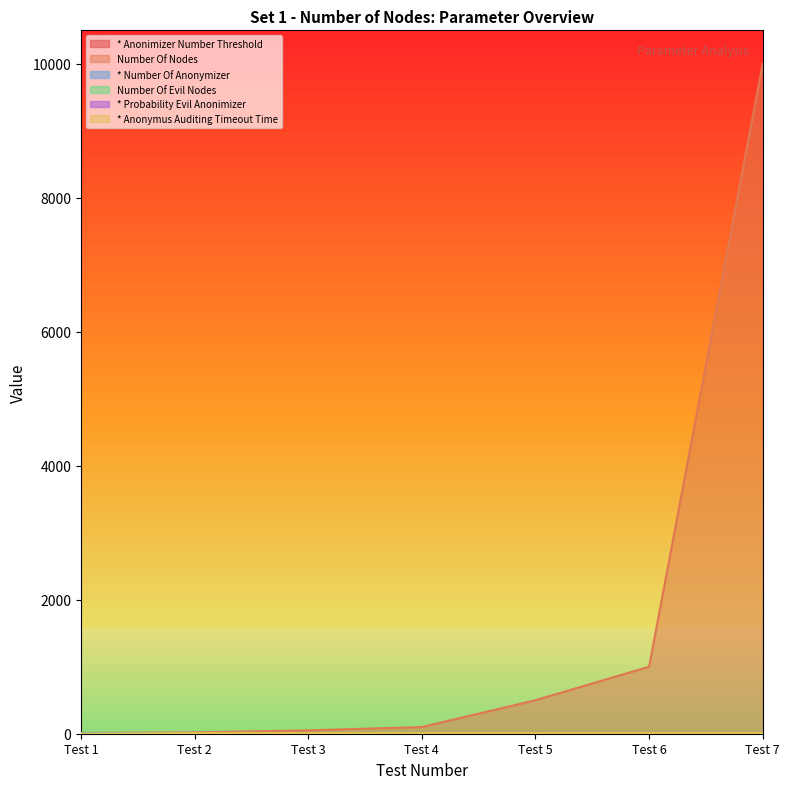

True or false: Number Of Nodes and * Anonymus Auditing Timeout Time cross at least once.

False